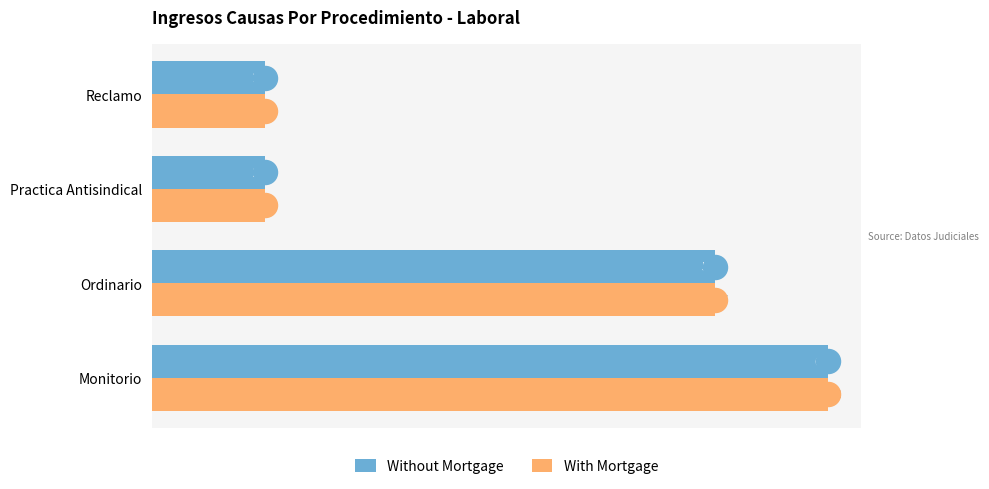

Which series reaches the maximum Y coordinate?

Without Mortgage